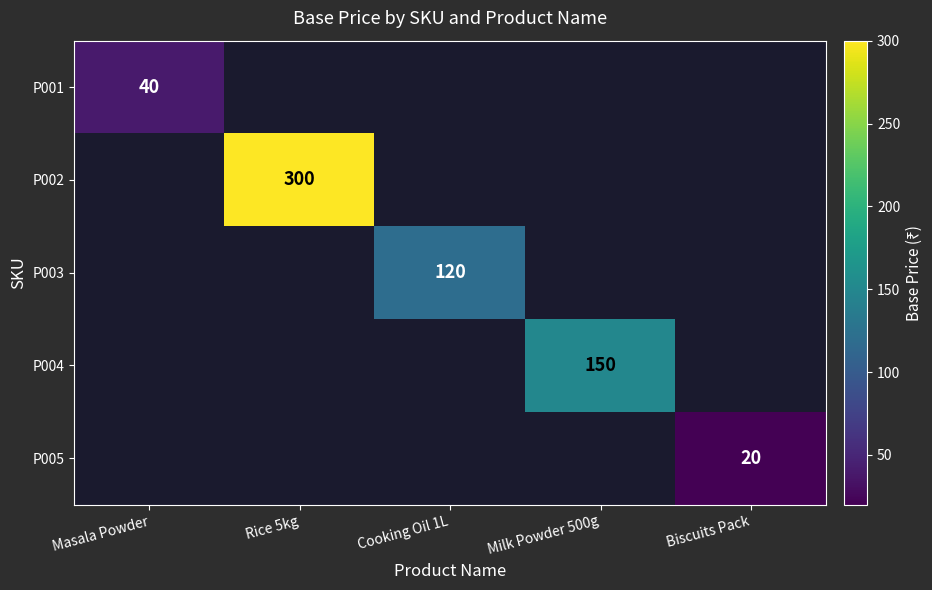

Which label corresponds to the largest value in the chart?

Rice 5kg